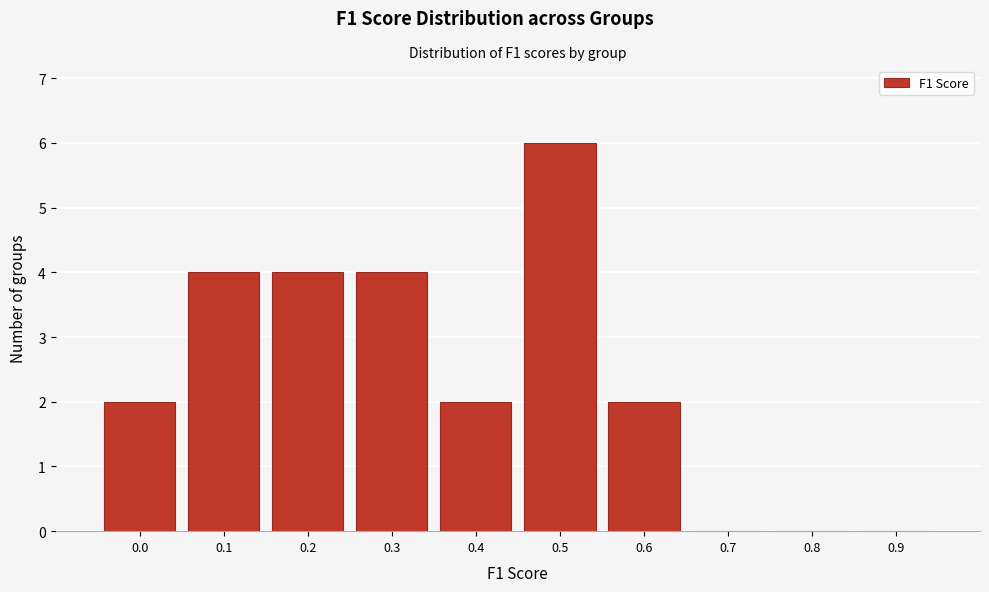

Reading right to left, extract all data points from this chart.

0.9=0	0.8=0	0.7=0	0.6=2	0.5=6	0.4=2	0.3=4	0.2=4	0.1=4	0.0=2